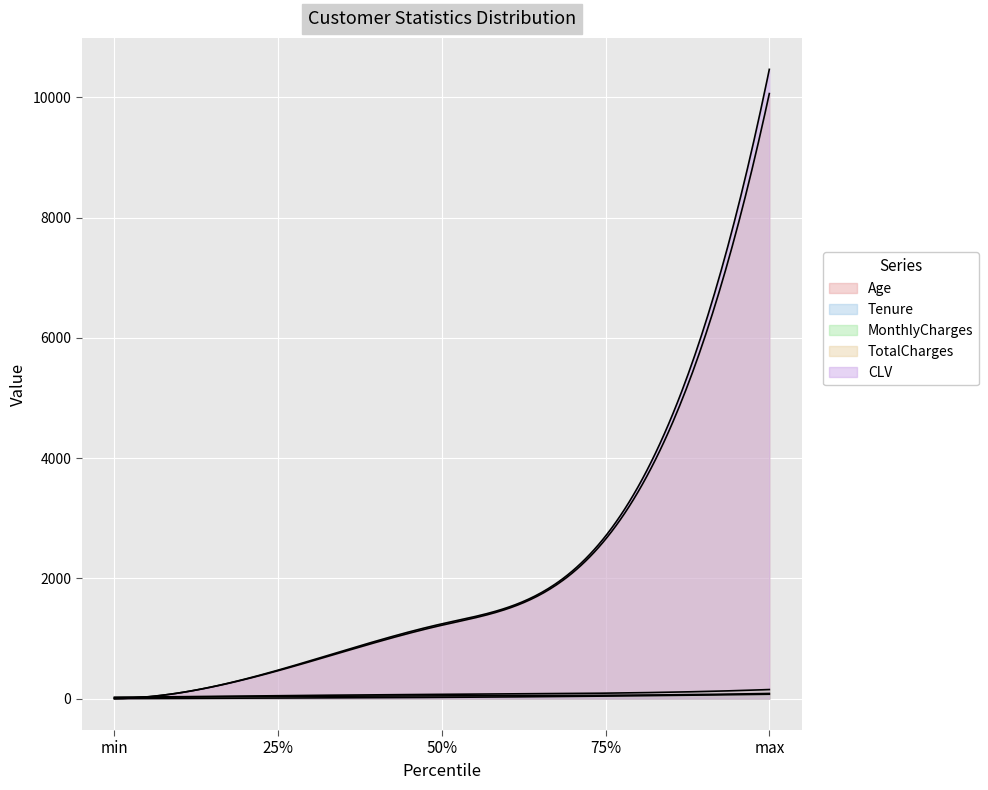

Reading left to right, what are all the values shown in this chart?

Age: 18.0	35.0	45.0	54.0	85.0
Tenure: 0.0	8.8	20.0	41.0	72.0
MonthlyCharges: 20.0	48.0	70.2	90.0	150.0
TotalCharges: 0.0	464.0	1220.3	2651.4	10062.2
CLV: 0.0	473.3	1243.0	2703.6	10465.2